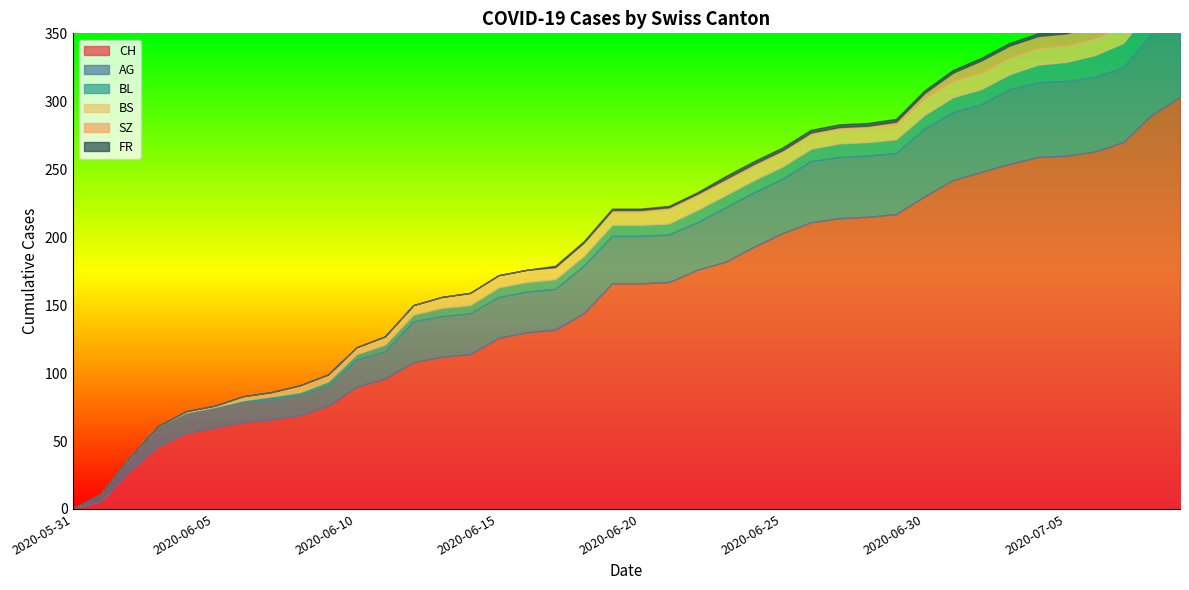

Does the chart display data point markers on the line(s)?

No